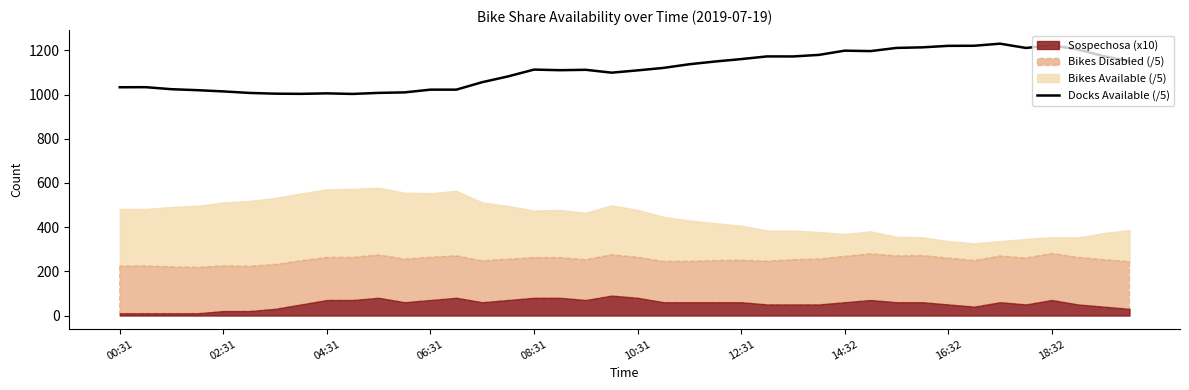

True or false: the data shows 600.9 at 22.

False